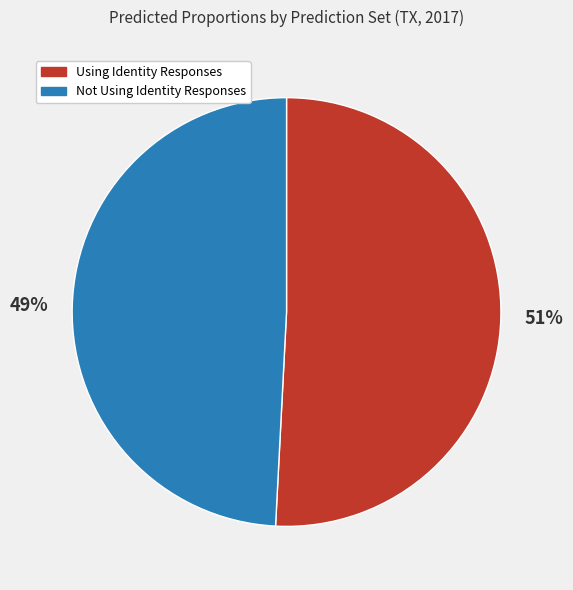

Combined, do Not Using Identity Responses and Using Identity Responses account for over 50%?

Yes